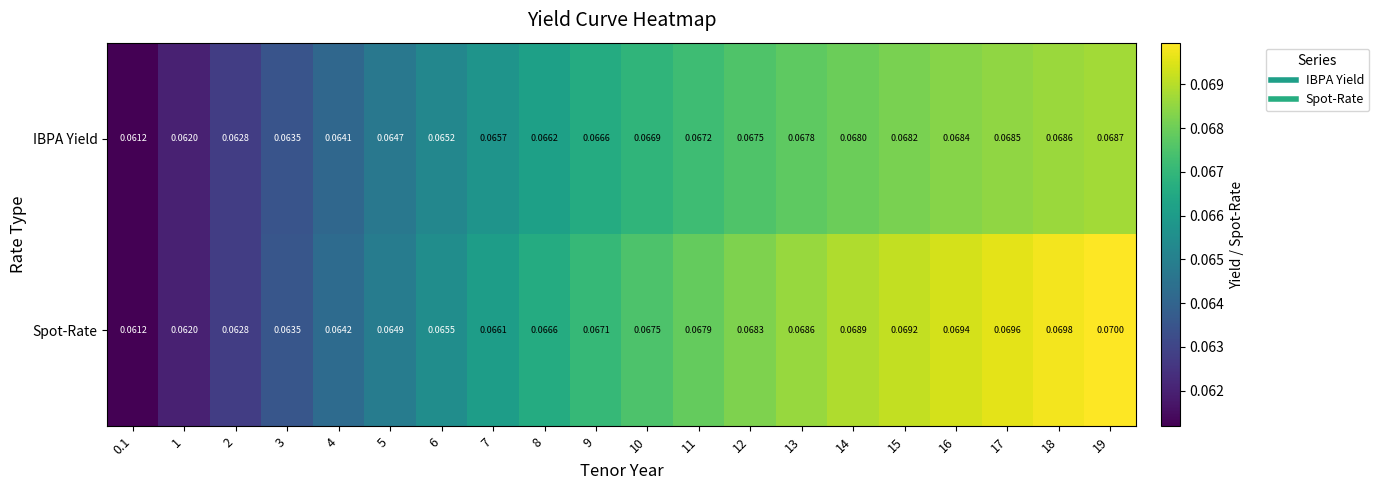

At which category is the sum across all series the highest?

19